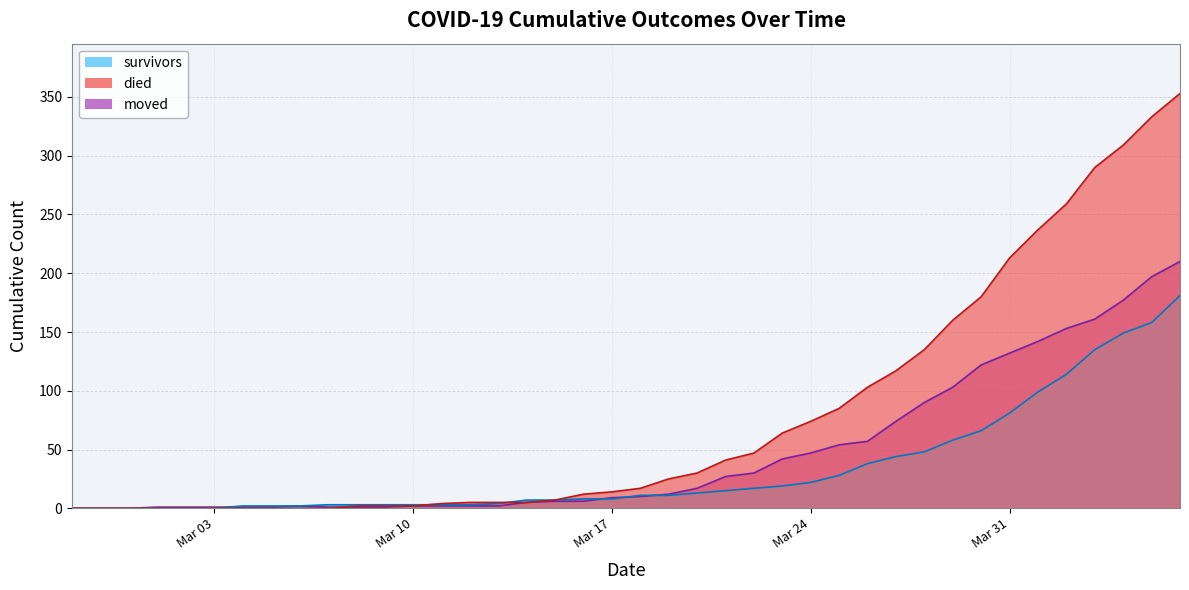

What is the label of the 8th point from the right?

2020-03-30